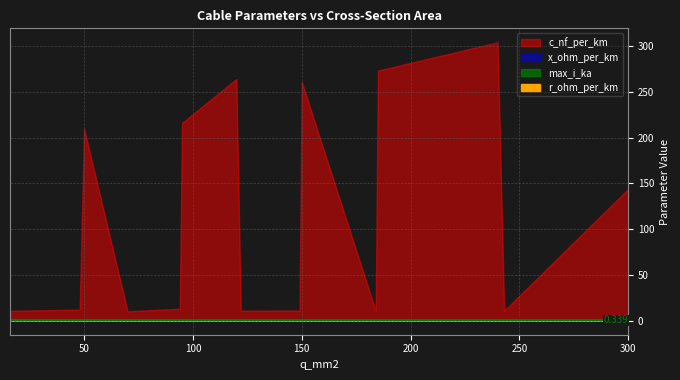

What is the difference between the highest and lowest values at 48?

12.0